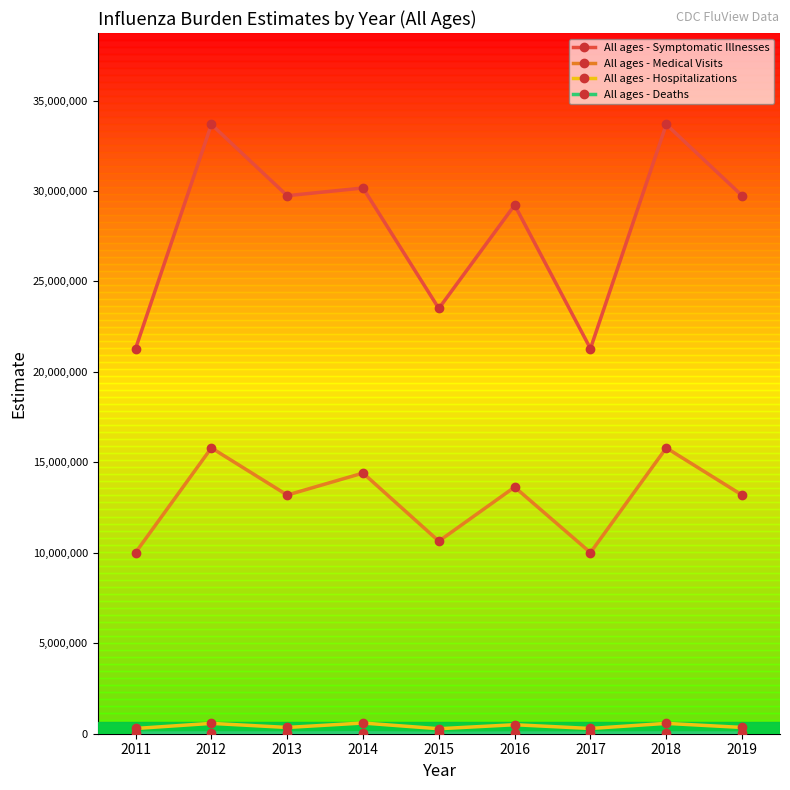

What is the maximum value for All ages - Medical Visits?

15799206